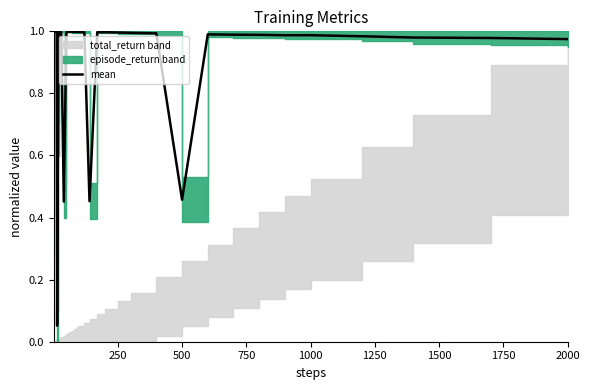

What is the sum of all values?

36.9